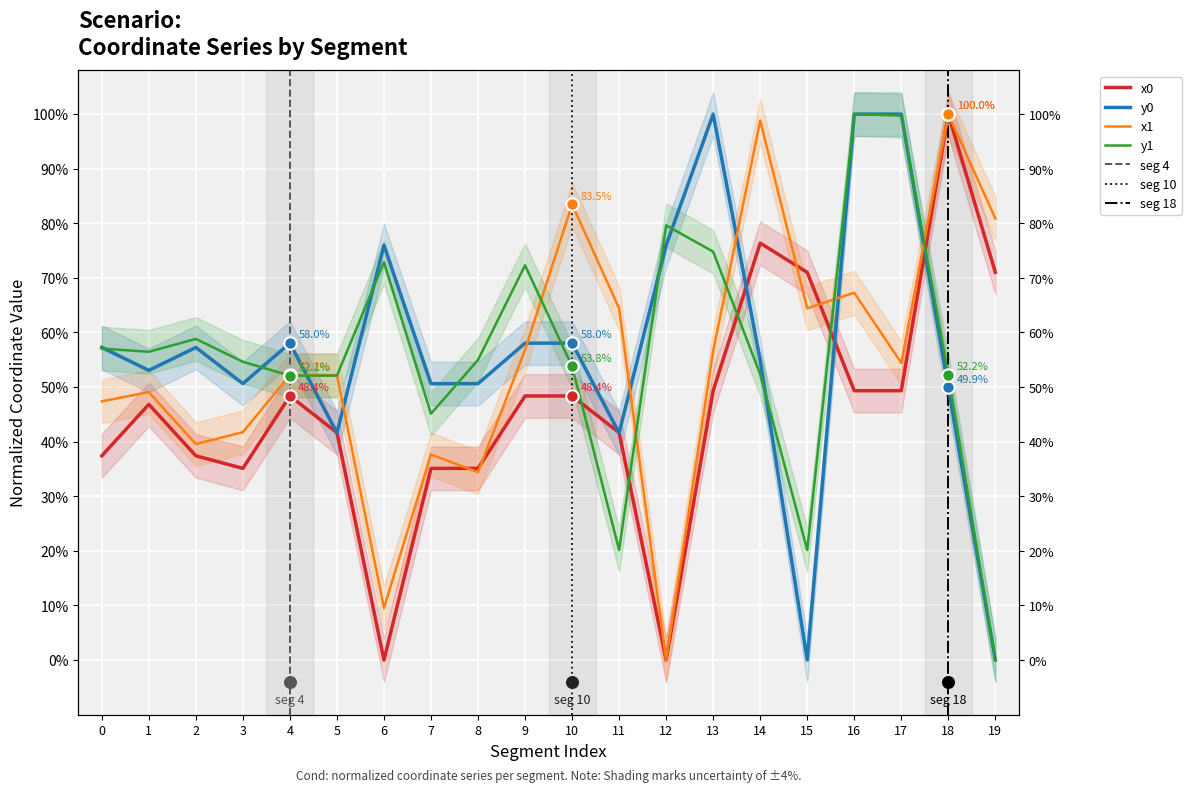

Is the value of y0 at 14 greater than the value of y1 at 19?

Yes